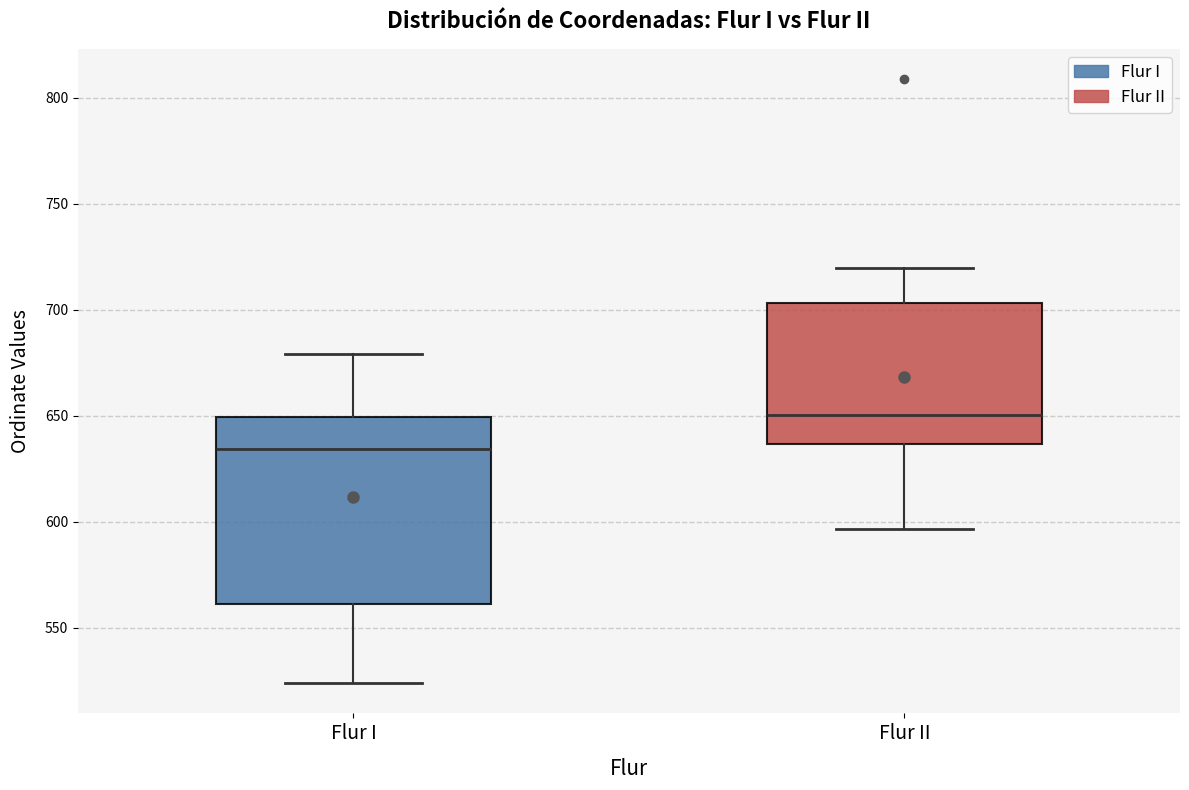

Where is the upper edge of the box for Flur II on the y-axis? The values are not printed on the chart, so give them approximately, as read against the axis.

705